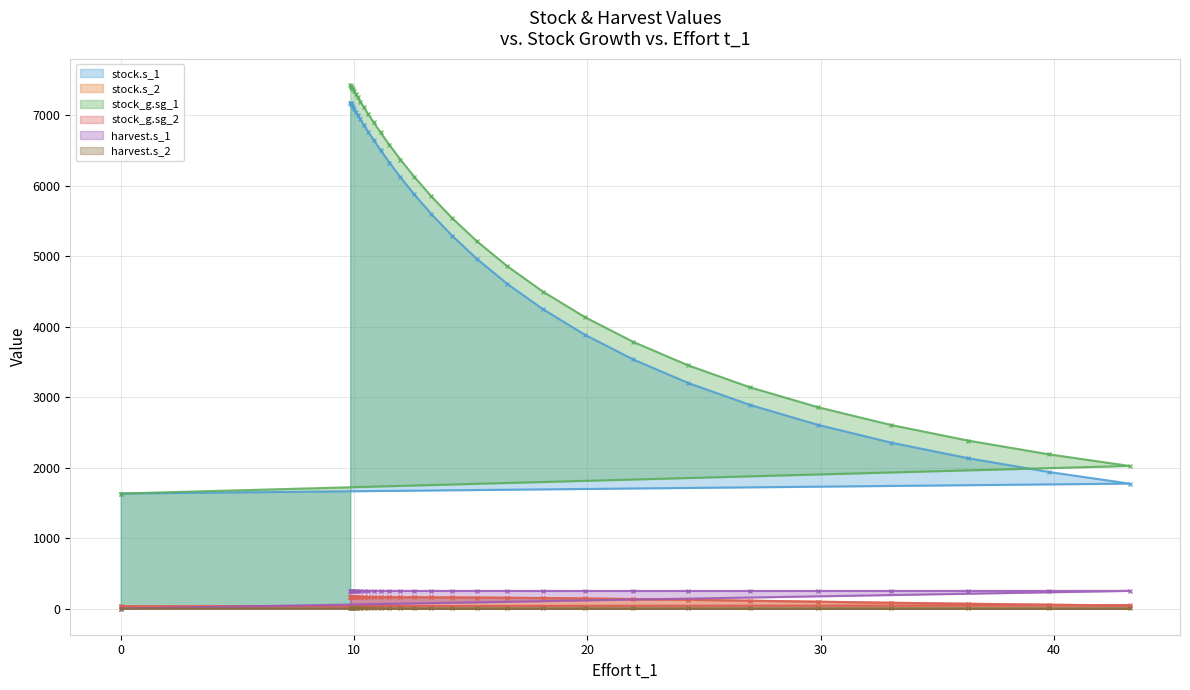

What is the greatest value displayed?

7428.0